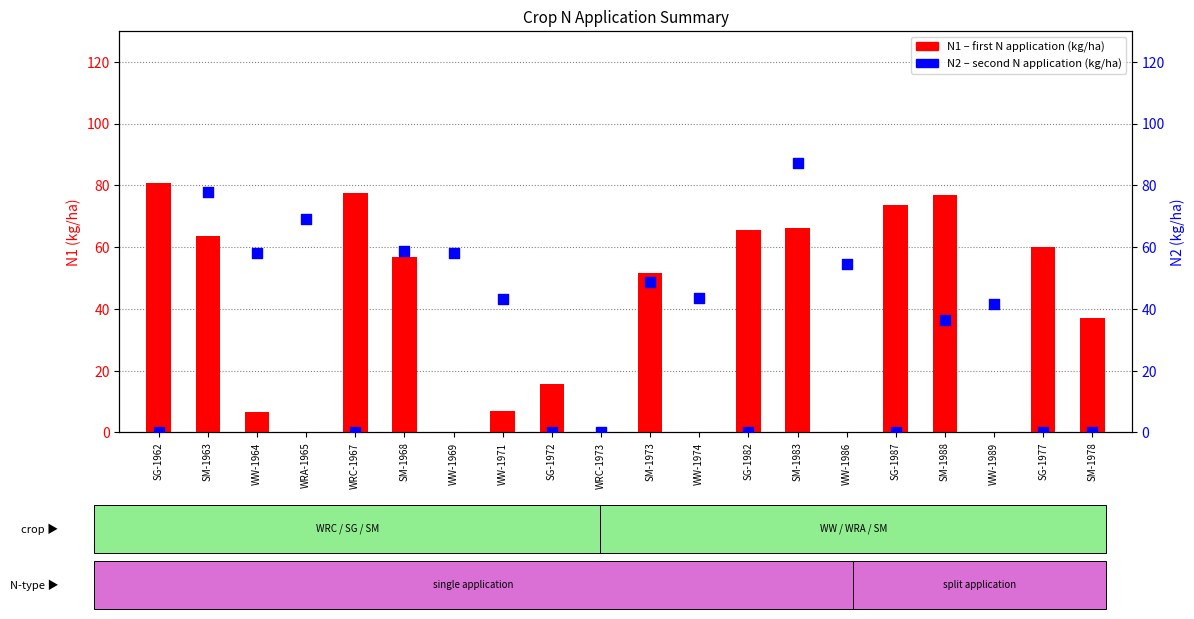

Which series has the largest total across all categories?

N1